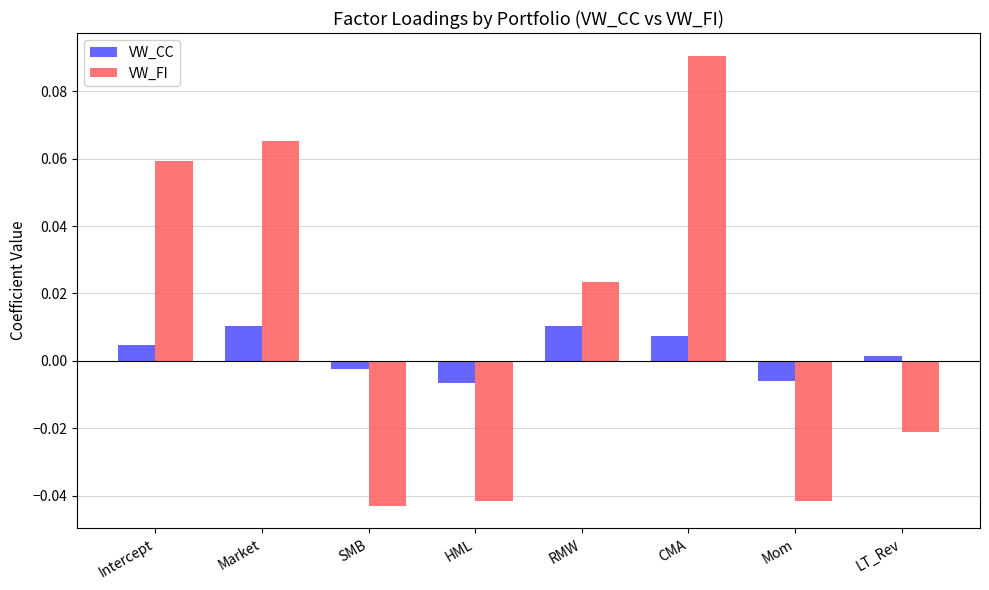

Is it true that VW_FI equals 0.0 at Intercept?

False